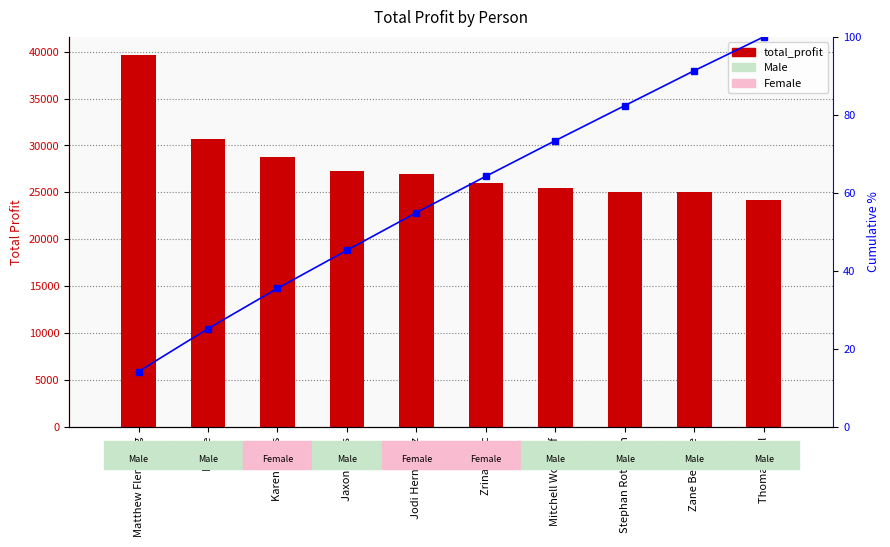

Which series has the largest range (max minus min)?

total_profit